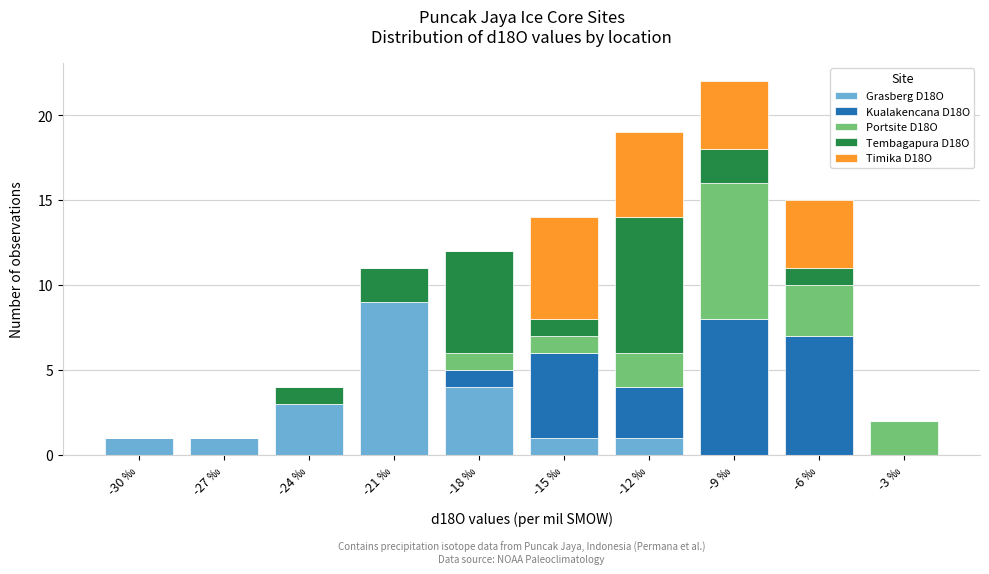

At which category is the sum across all series the highest?

-9 ‰